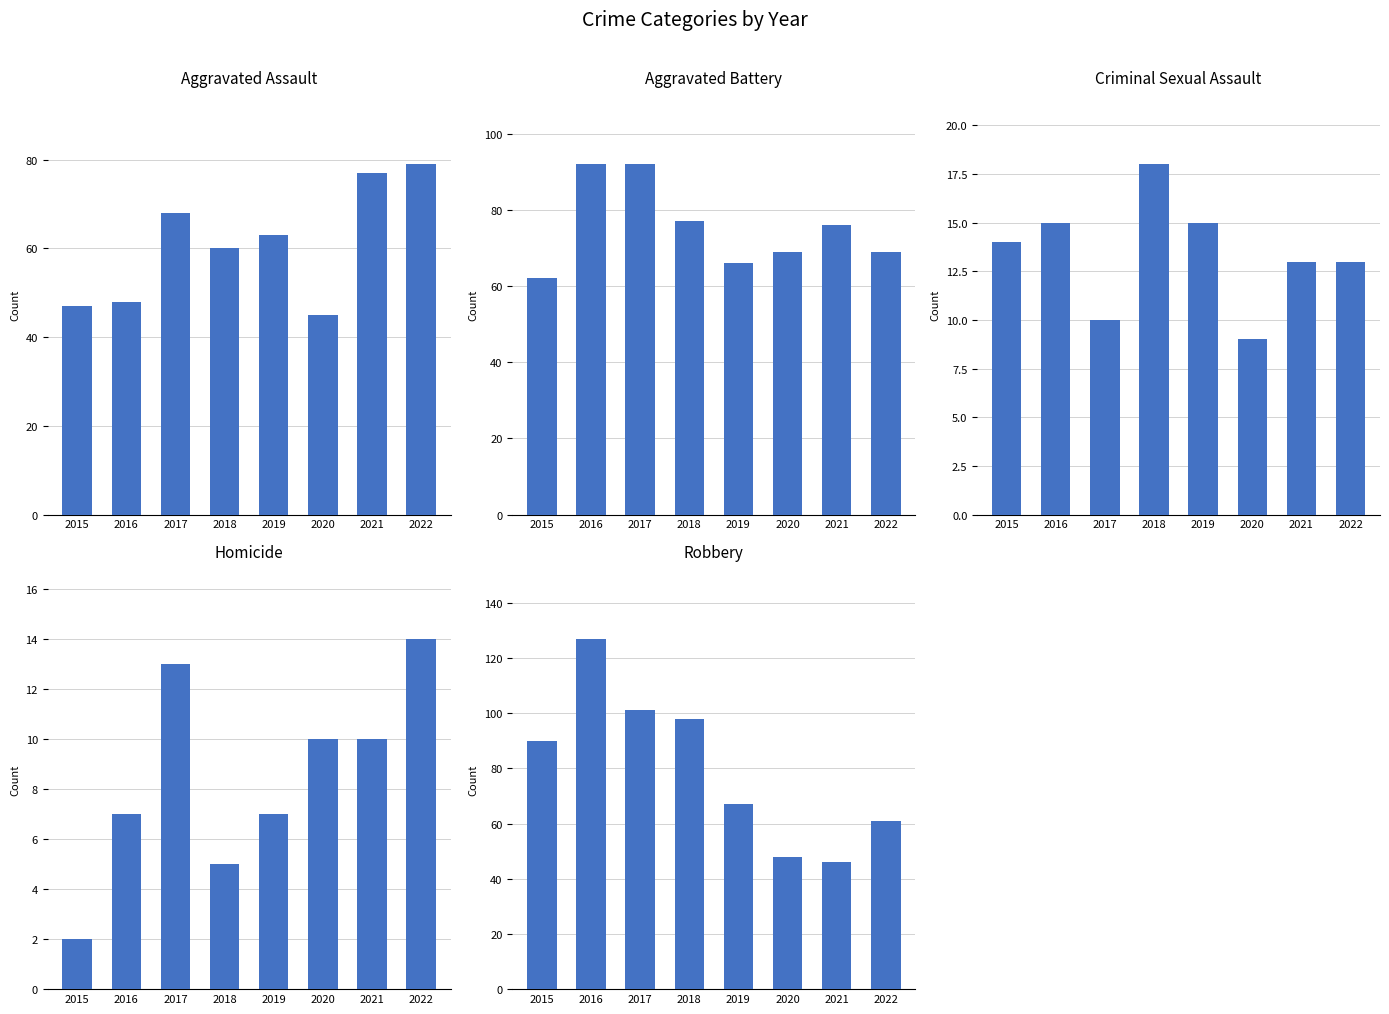

What is the total value across all series at 2020?

181